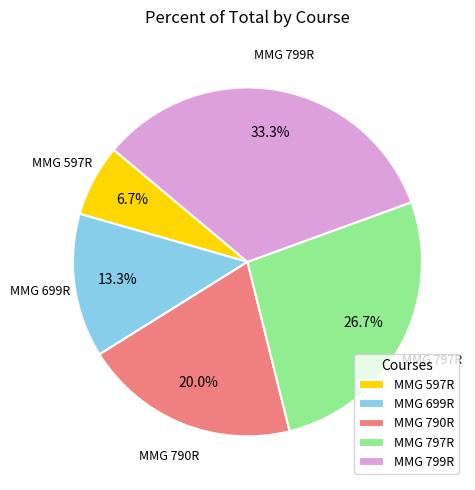

Between MMG 799R and MMG 790R, which is larger?

MMG 799R